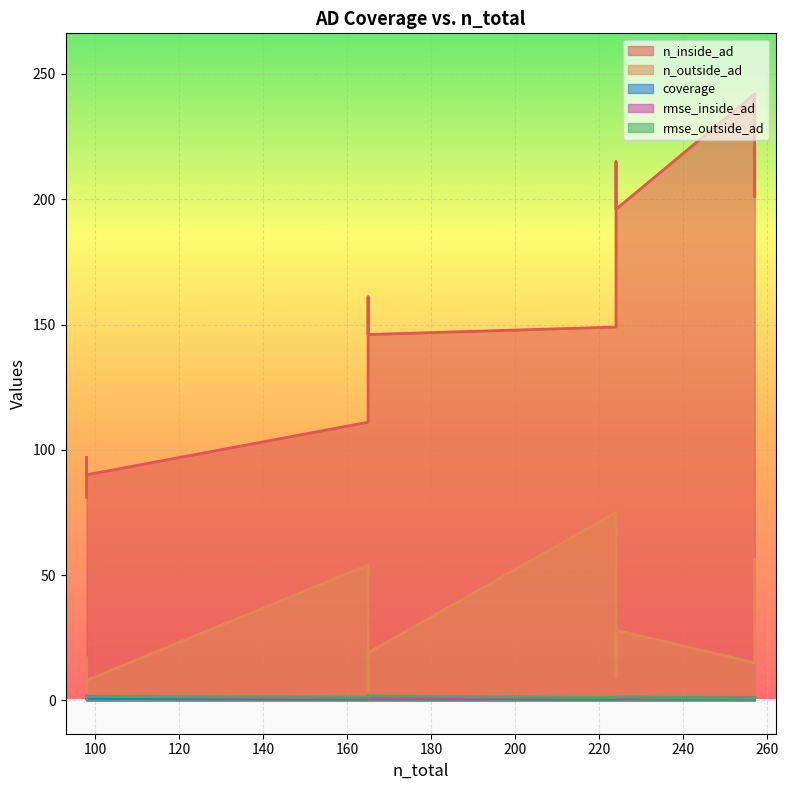

What is the difference between the highest and lowest values at 165?

110.3